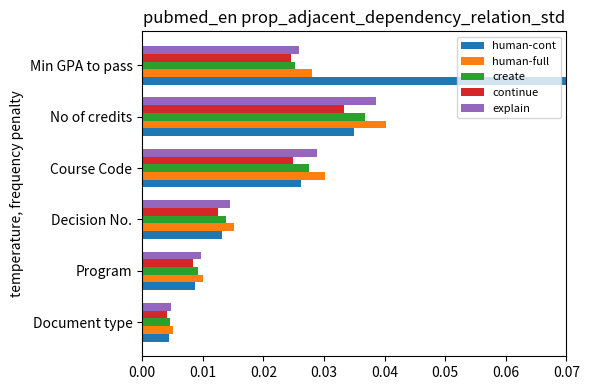

How many explain values are between 0 and 1?

6